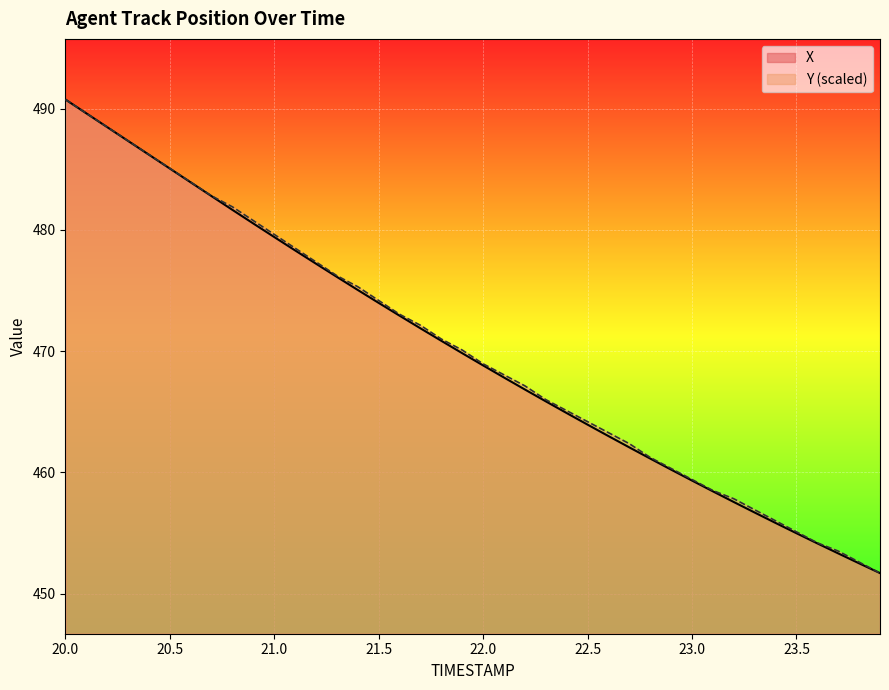

True or false: X has a value of 459.3 at 23.0.

True